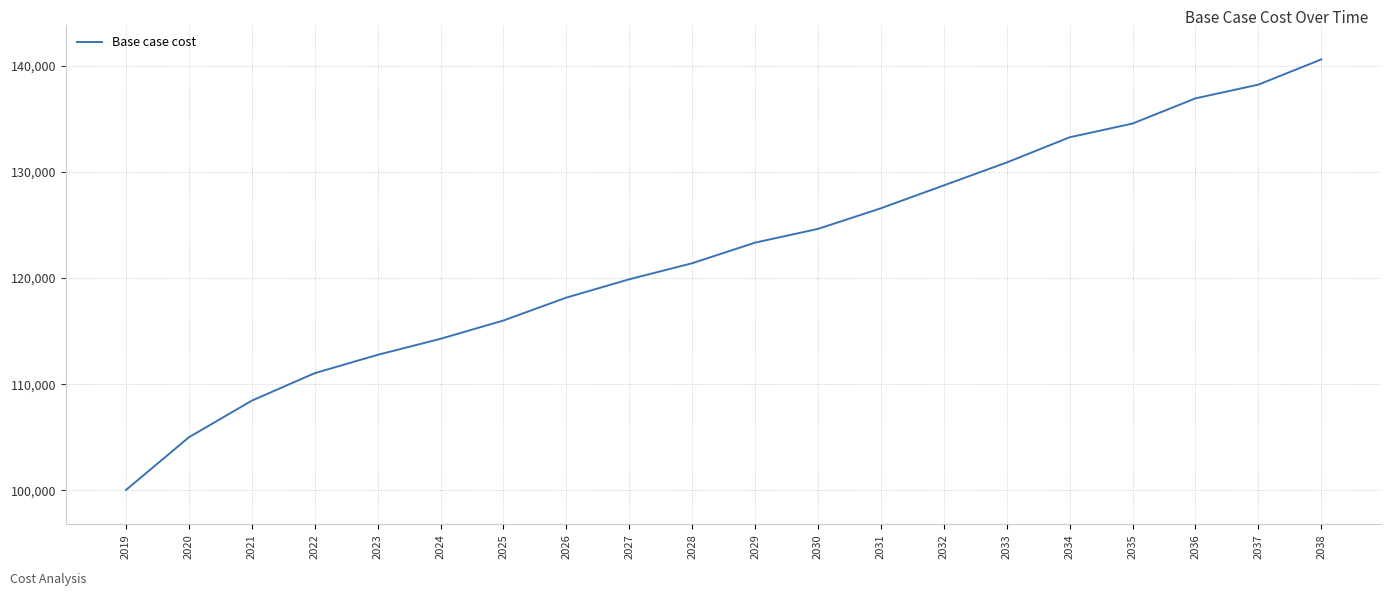

At which label does the data first exceed 123323?

2029